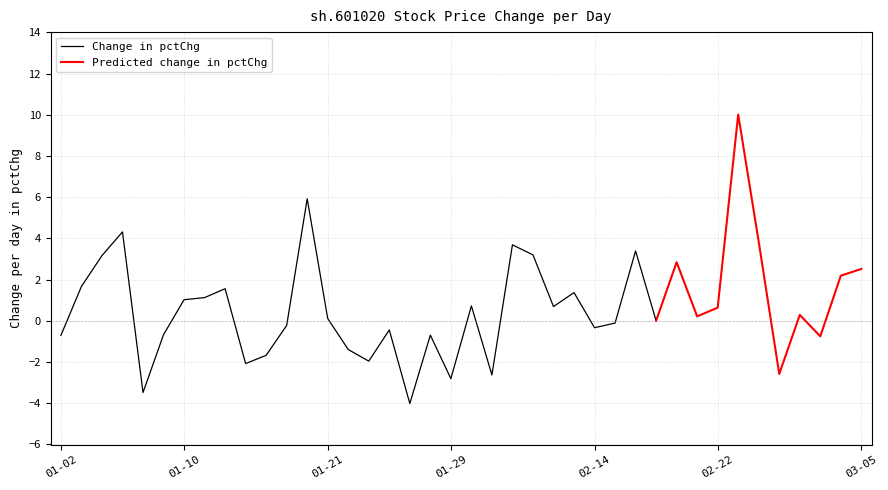

What is the spread (max minus min) of values at 2019-02-21?

3.8